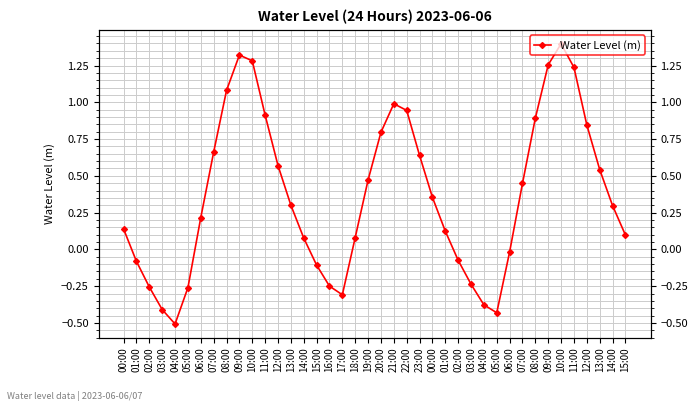

What is the sum of all values?

14.7